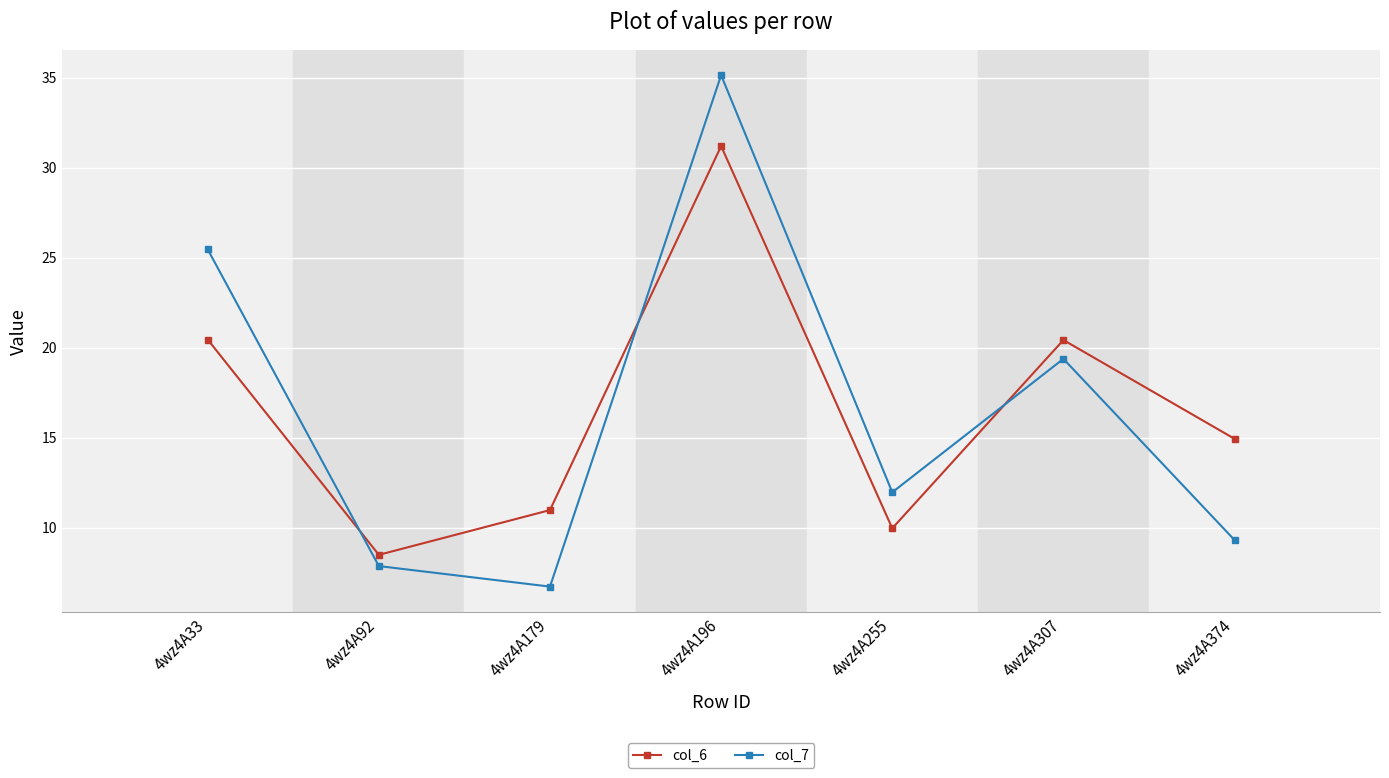

What is the value of the col_7 point at the 2nd from the left?

7.9